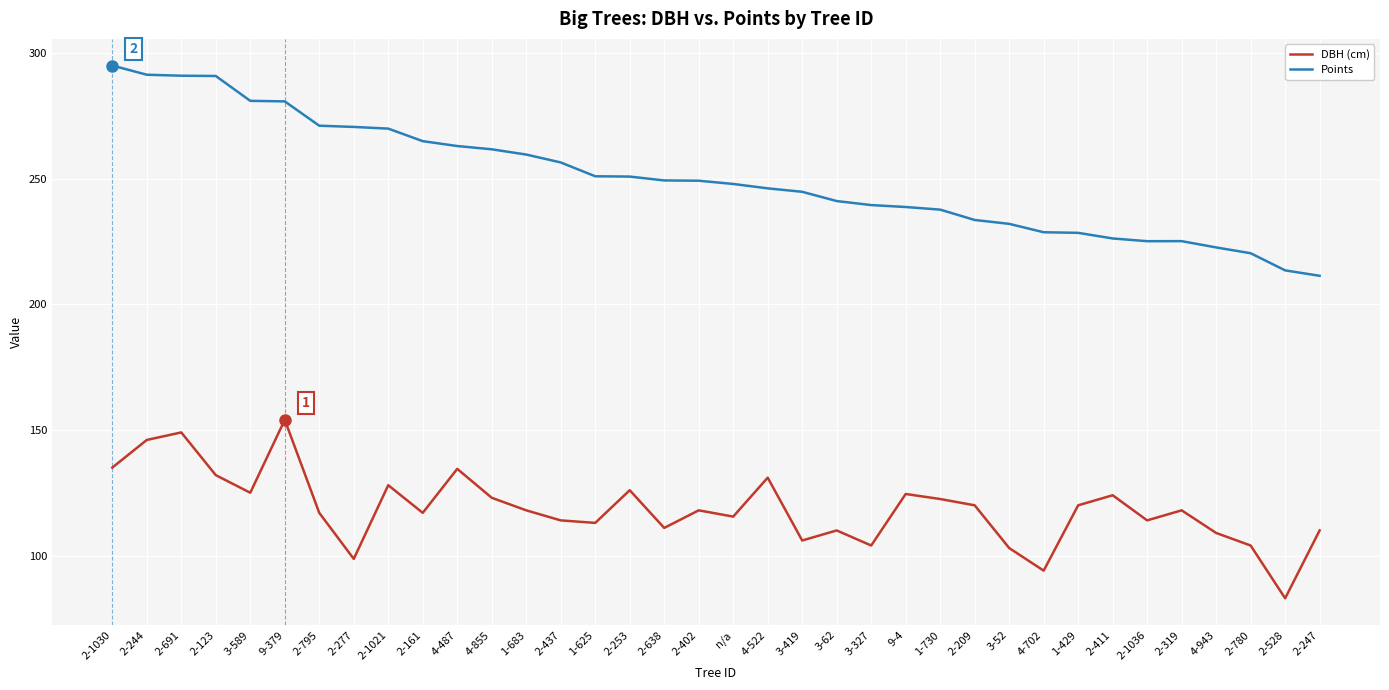

True or false: DBH (cm) and Points intersect in this chart.

False